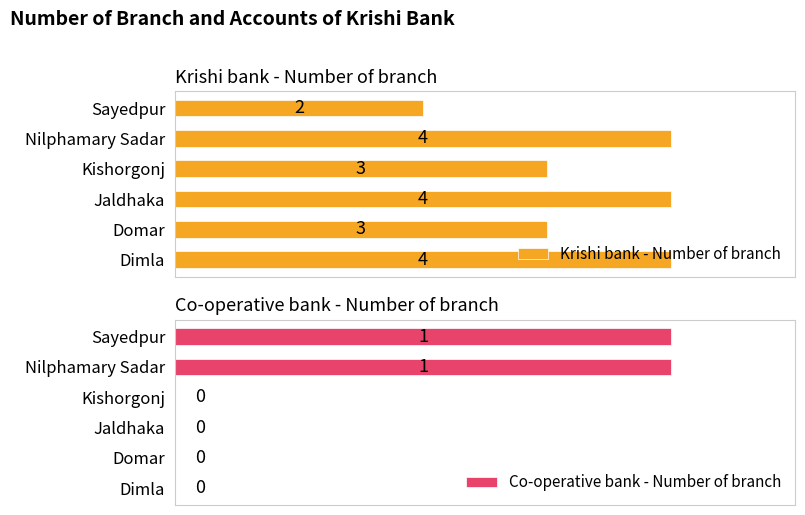

How many distinct data groups are displayed?

2